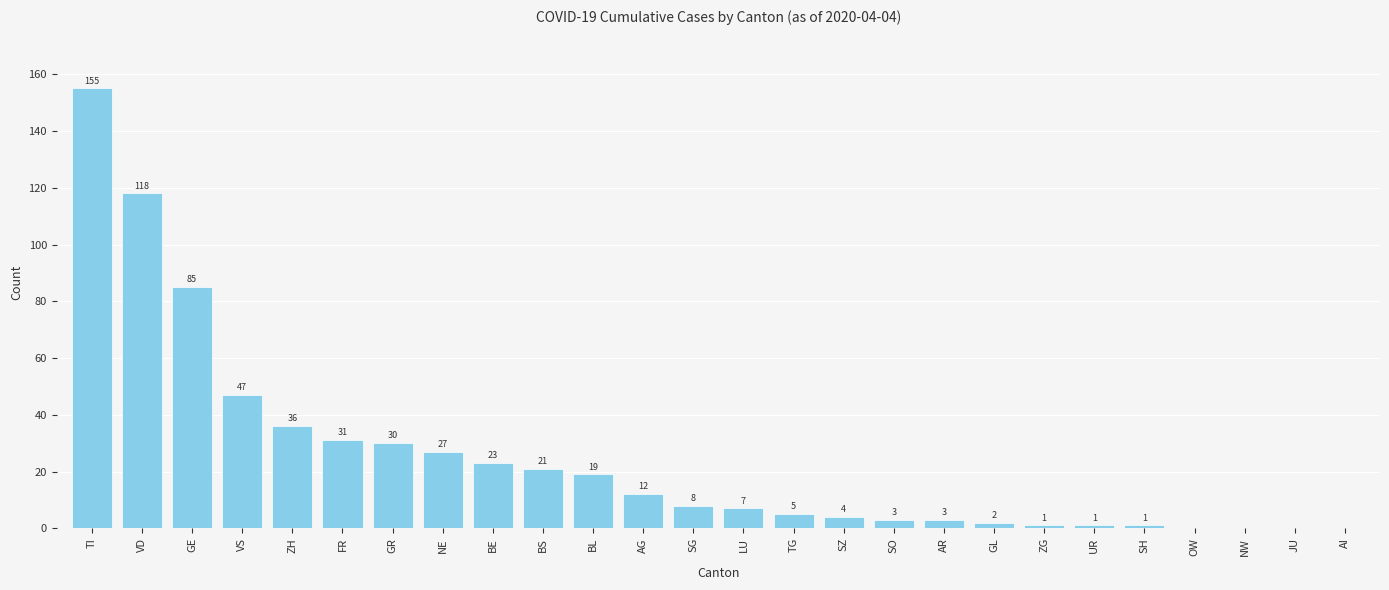

Reading right to left, extract all data points from this chart.

0	0	0	0	1	1	1	2	3	3	4	5	7	8	12	19	21	23	27	30	31	36	47	85	118	155